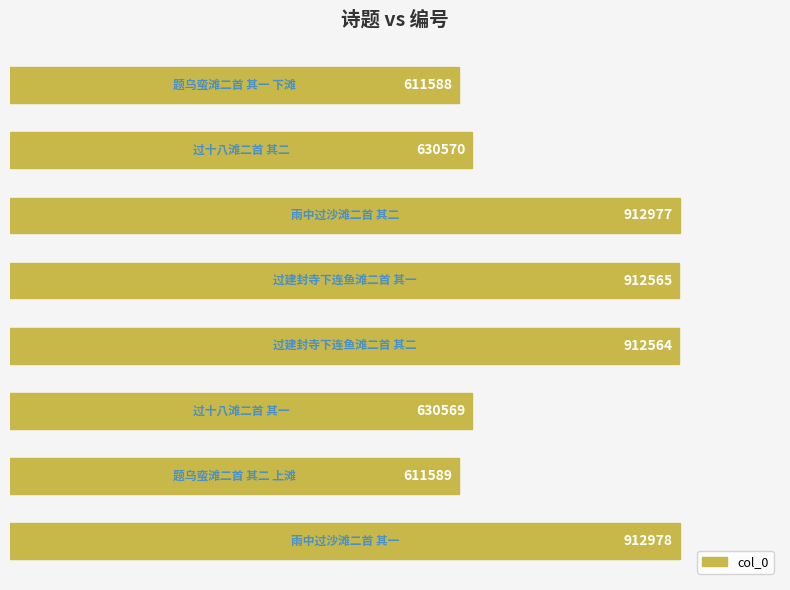

What is the difference between the maximum and minimum values?

301390